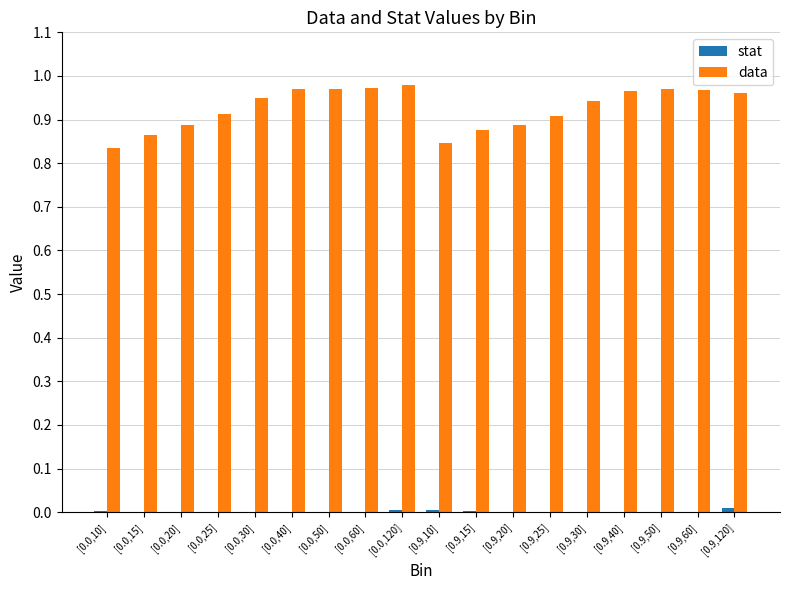

Is it true that data equals 1.5 at [0.0,120]?

False